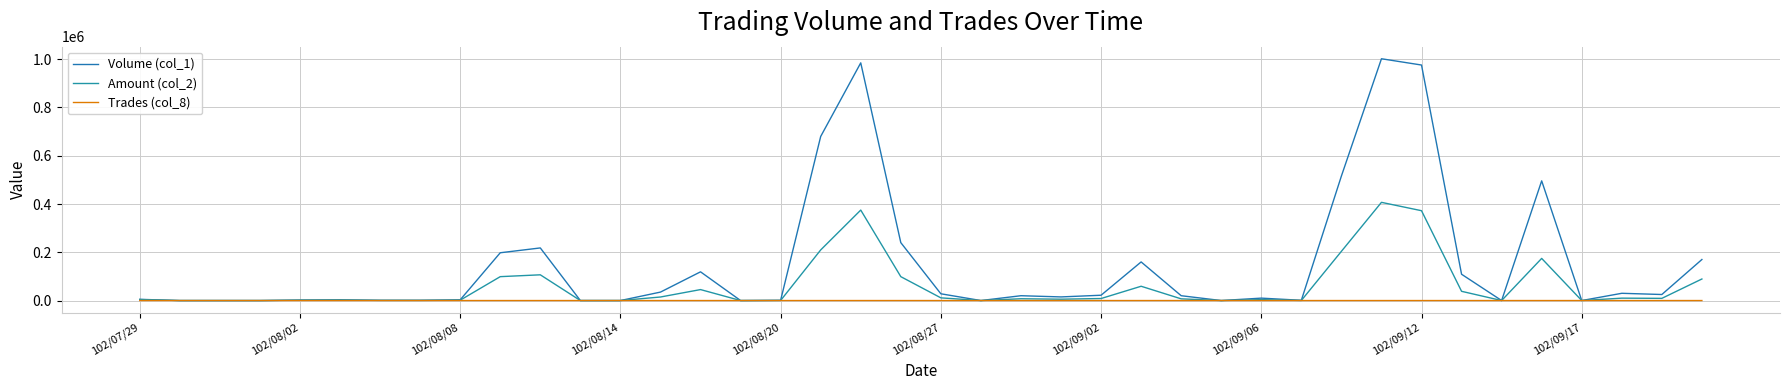

What is the maximum value shown in the chart?

1002000